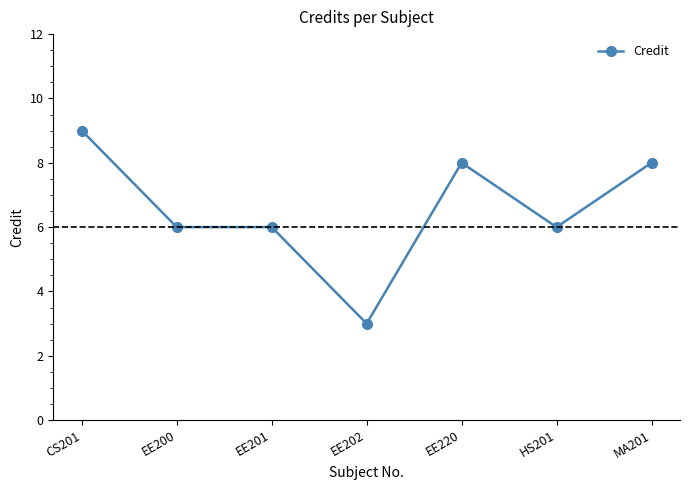

Count the number of categories in the chart.

7